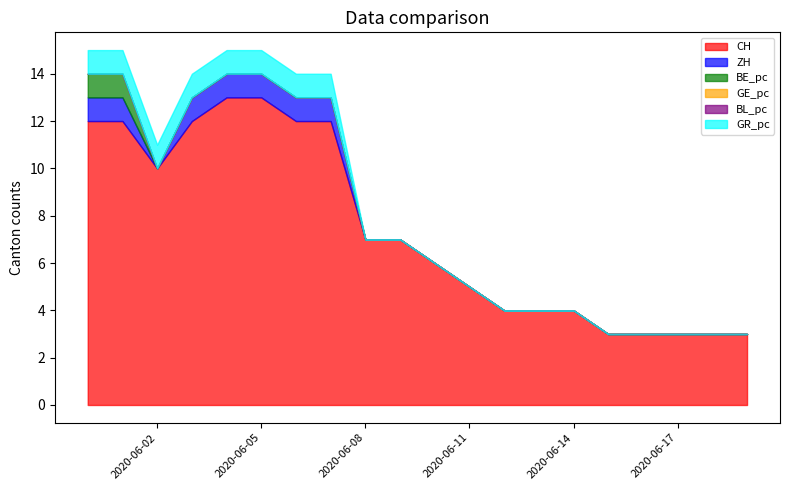

Which series has the widest spread of values?

CH